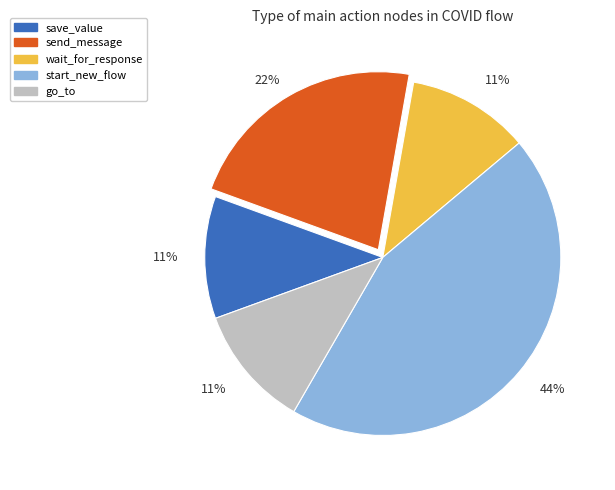

Combined, do send_message and start_new_flow account for over 50%?

Yes